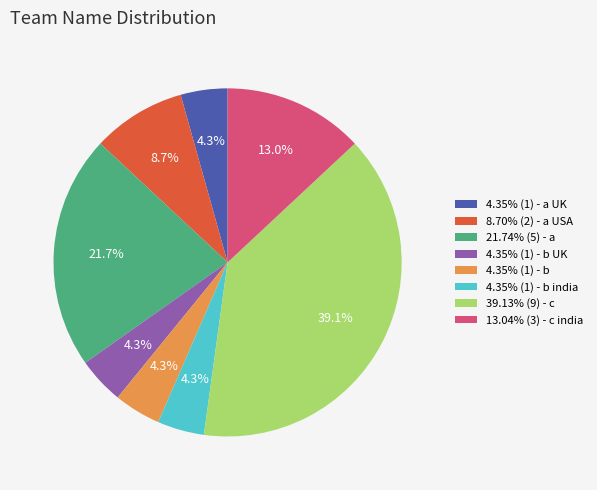

Approximately how many times larger is the value at 4.35% (1) - a UK compared to 8.70% (2) - a USA?

0.5